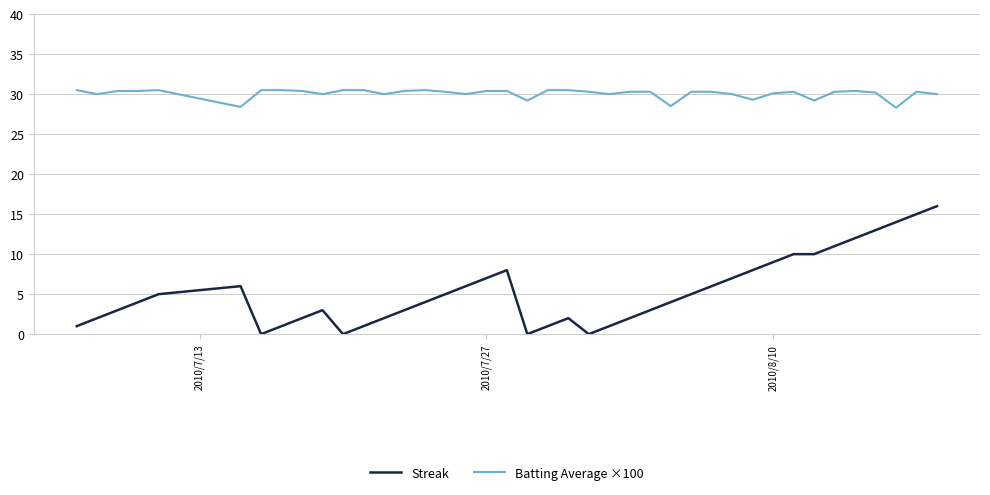

Which series has the largest total across all categories?

Batting Average ×100